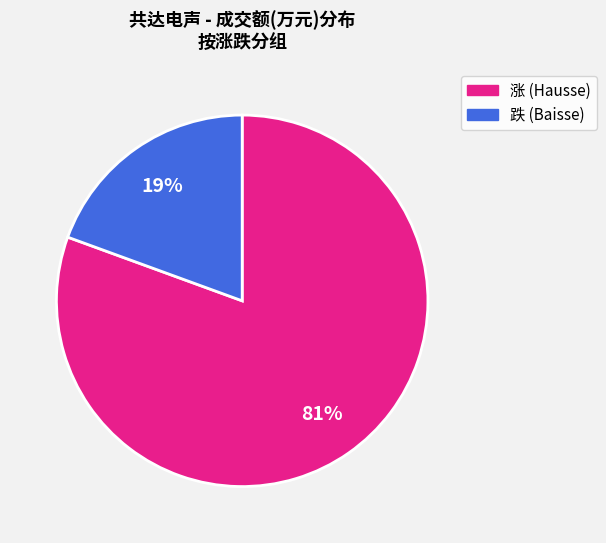

Does any single category account for the majority?

Yes